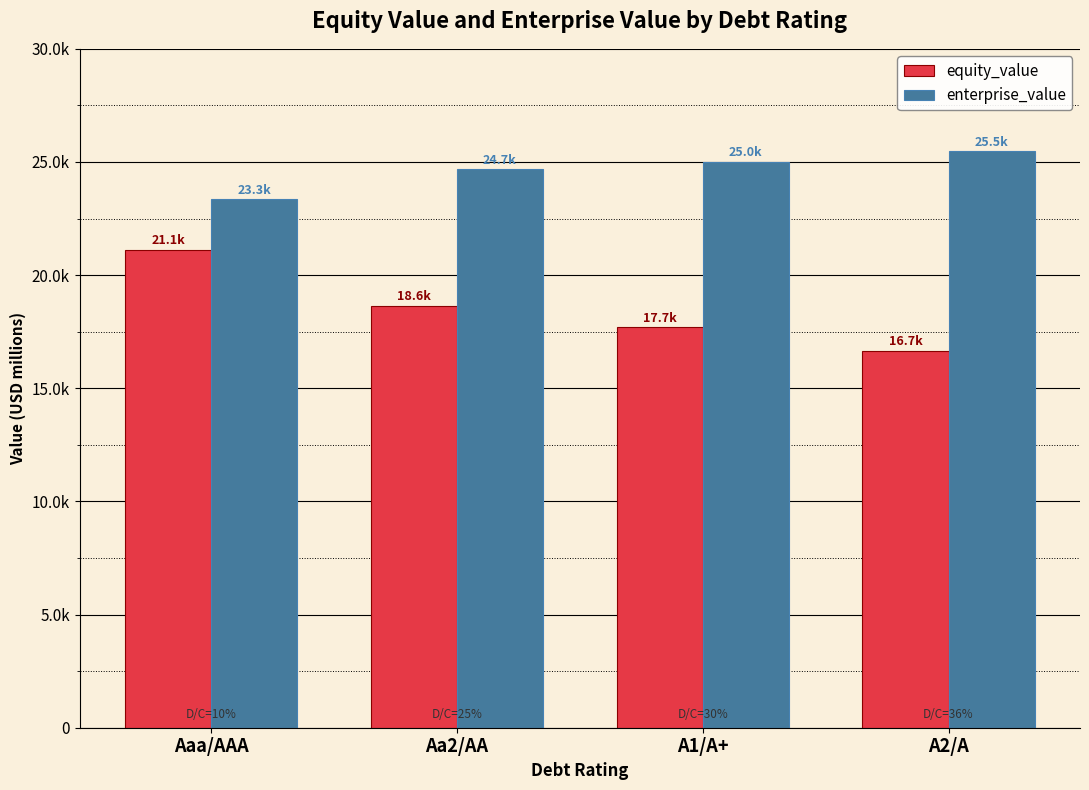

Does the chart contain any negative values?

No